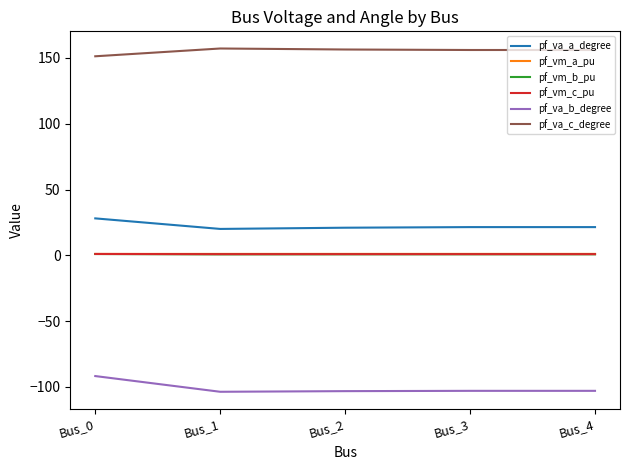

What is the lowest value of the pf_vm_a_pu series?

1.1